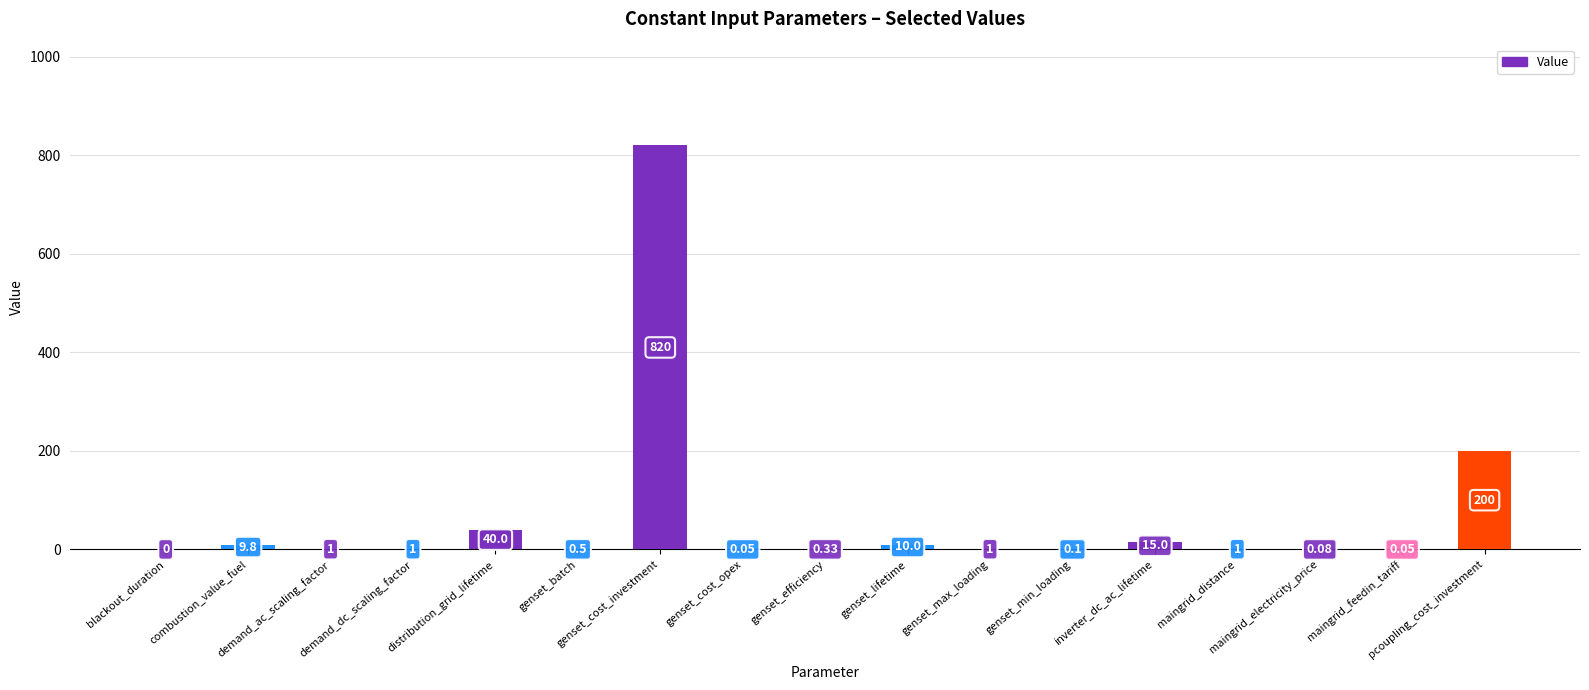

List the labels in order of value, smallest first.

blackout_duration, genset_cost_opex, maingrid_feedin_tariff, maingrid_electricity_price, genset_min_loading, genset_efficiency, genset_batch, demand_ac_scaling_factor, demand_dc_scaling_factor, genset_max_loading, maingrid_distance, combustion_value_fuel, genset_lifetime, inverter_dc_ac_lifetime, distribution_grid_lifetime, pcoupling_cost_investment, genset_cost_investment